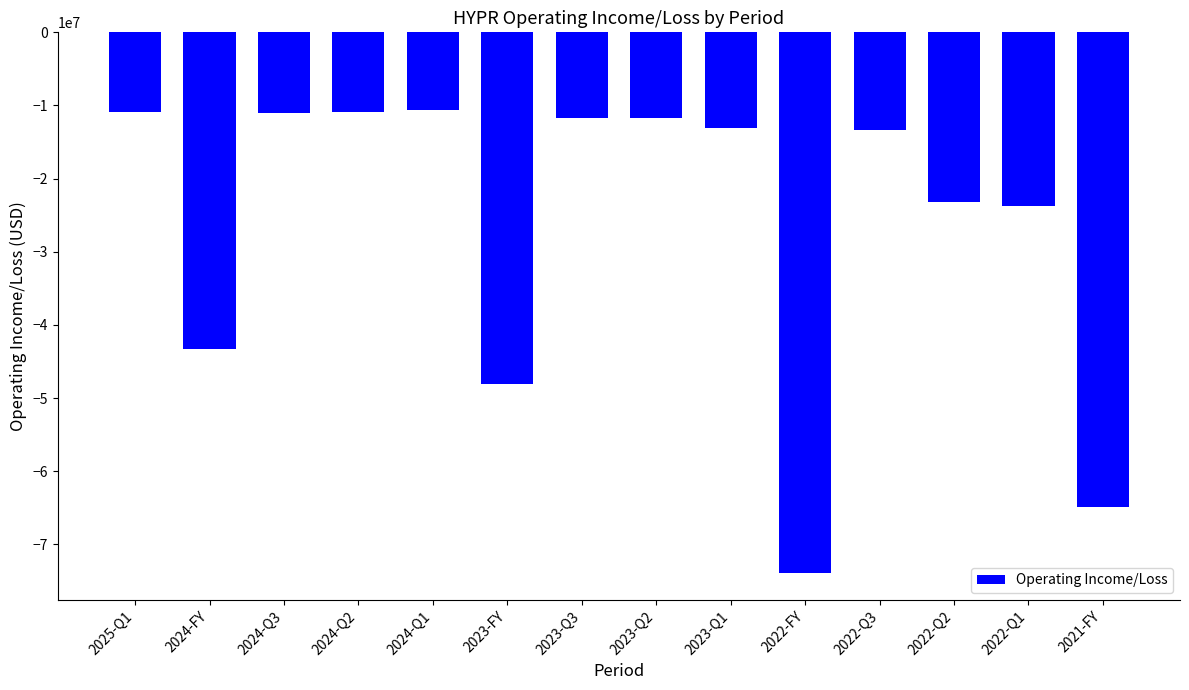

What is the smallest value displayed?

-73874000